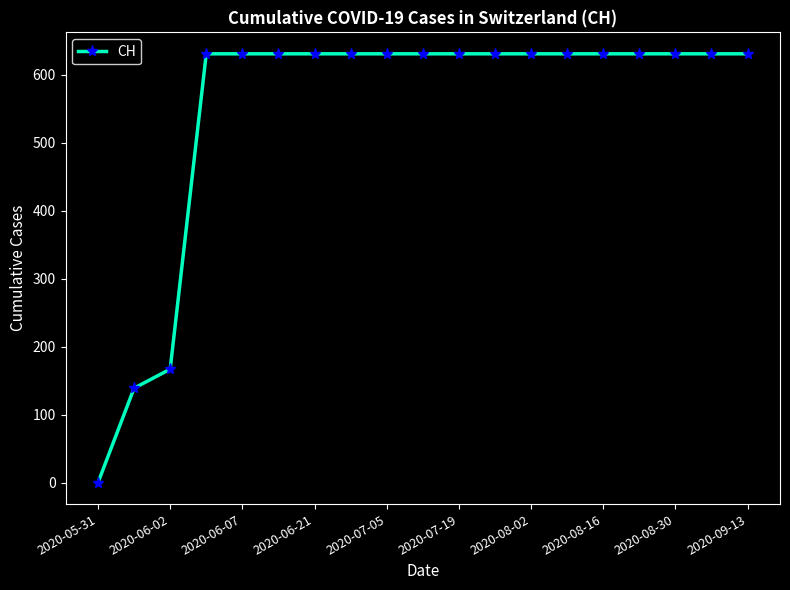

What is the sum of all values?

10402